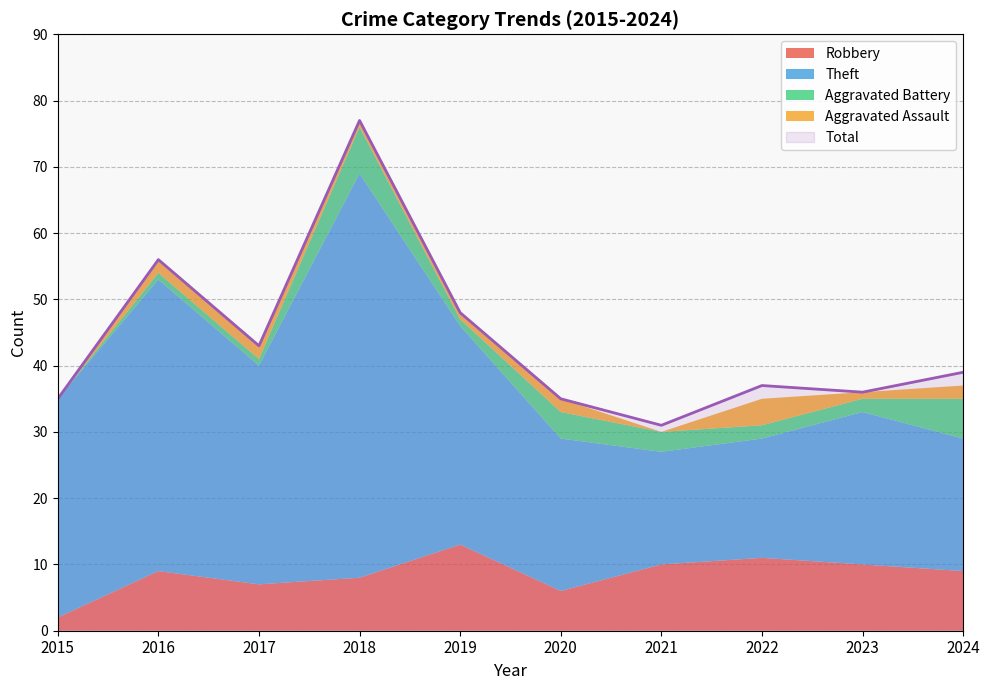

List the labels in order of Aggravated Battery value, smallest first.

2015, 2016, 2017, 2019, 2022, 2023, 2021, 2020, 2024, 2018